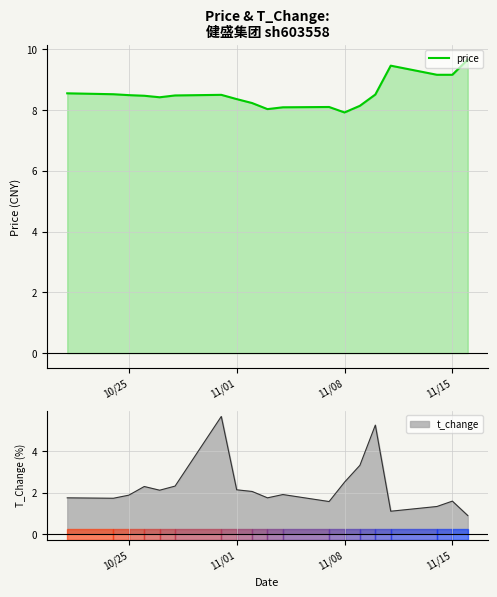

The value of price at 11/15 is 2.6. True or false?

False